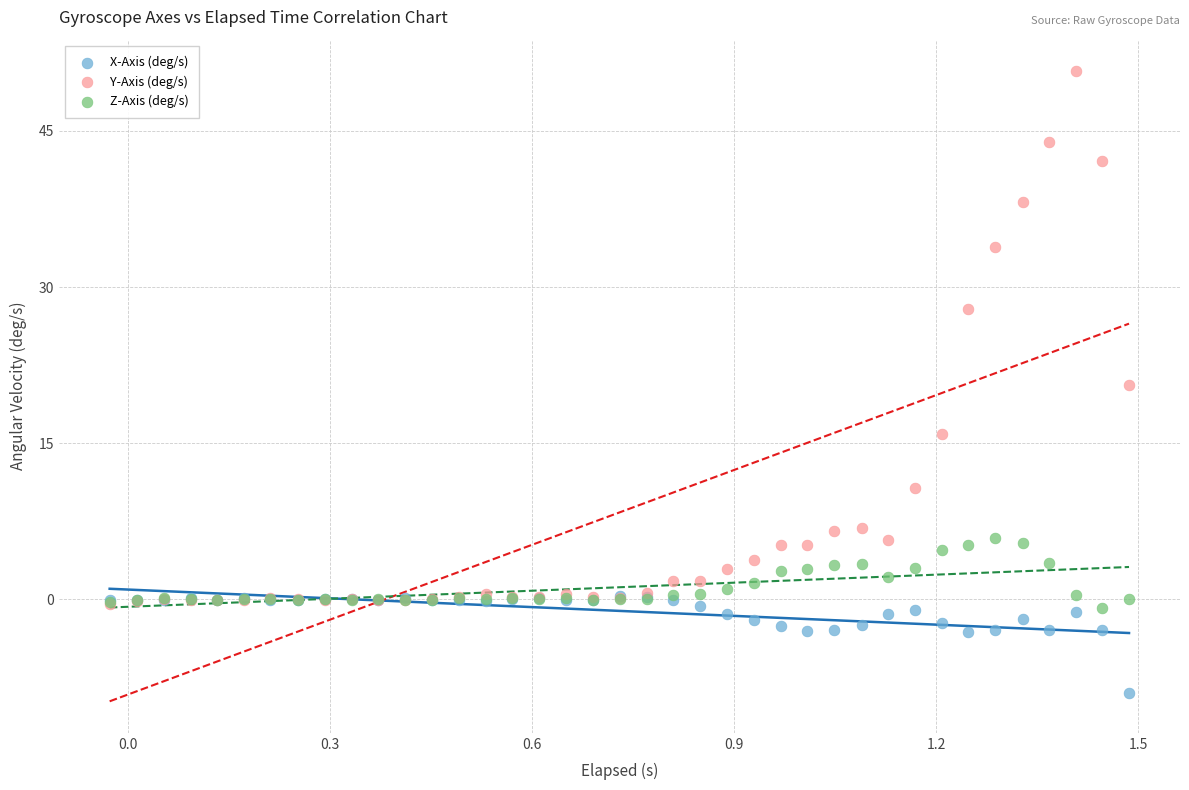

In the Y-Axis (deg/s) series, what Y value is closest to 25?

27.9